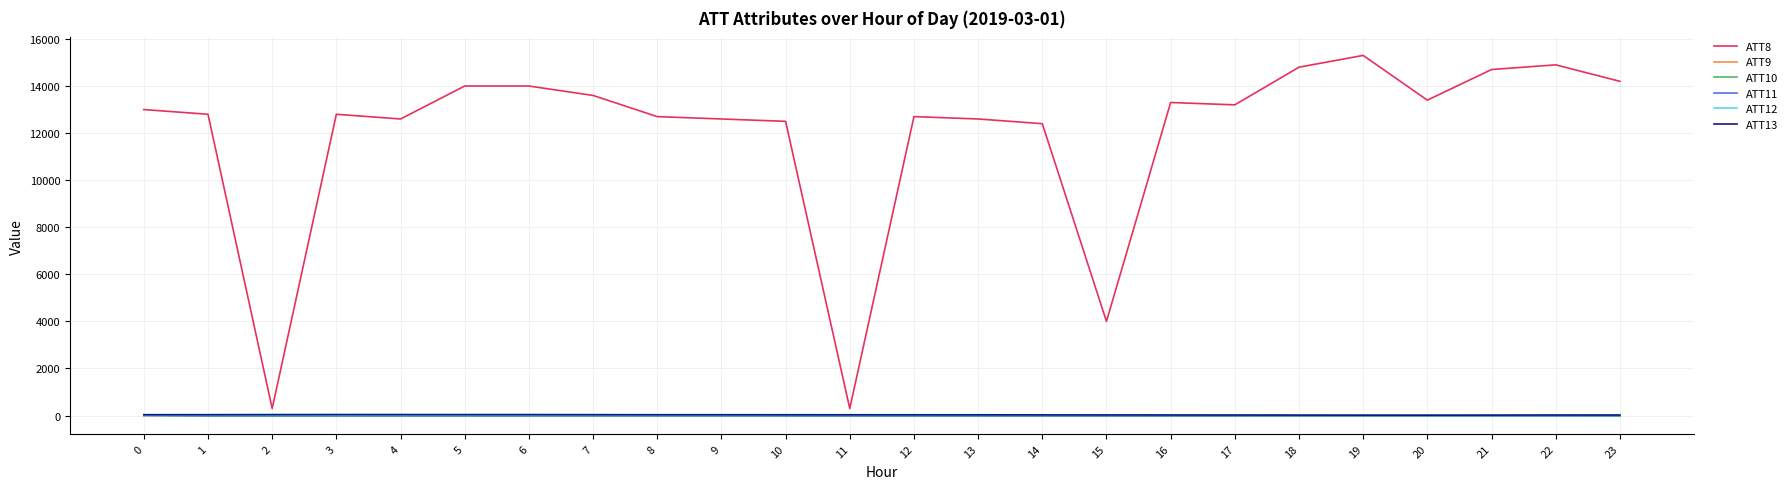

What is the sum of all ATT8 values?

286700.0